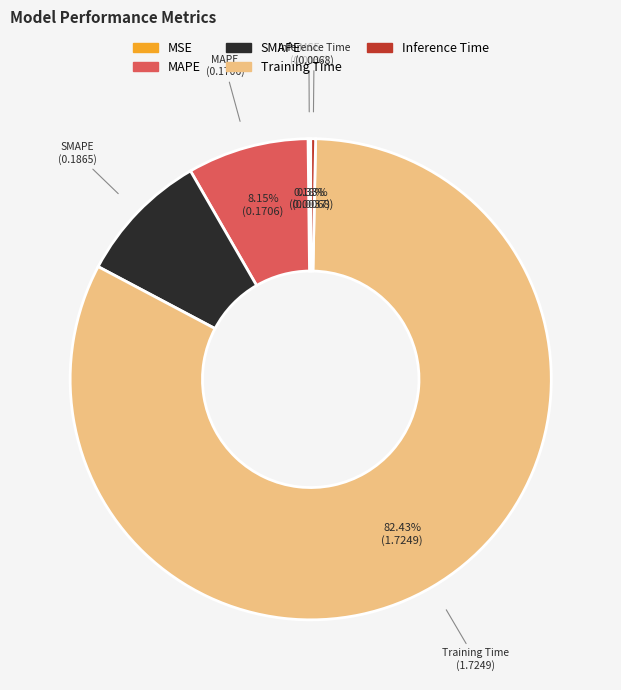

Which slice is the largest?

Training Time